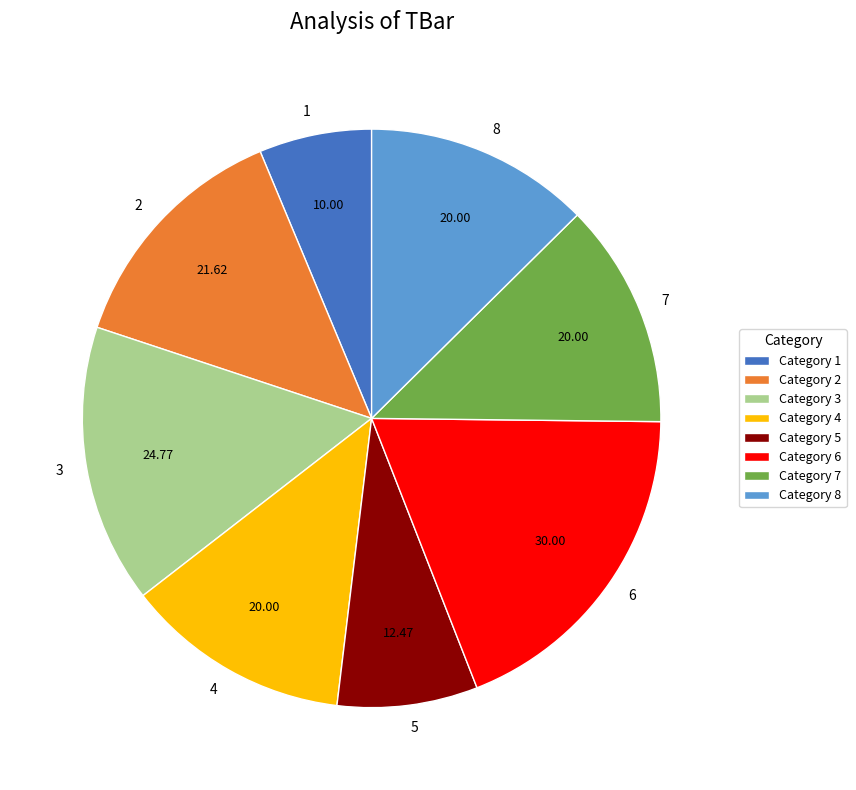

How many slices are in this pie chart?

8